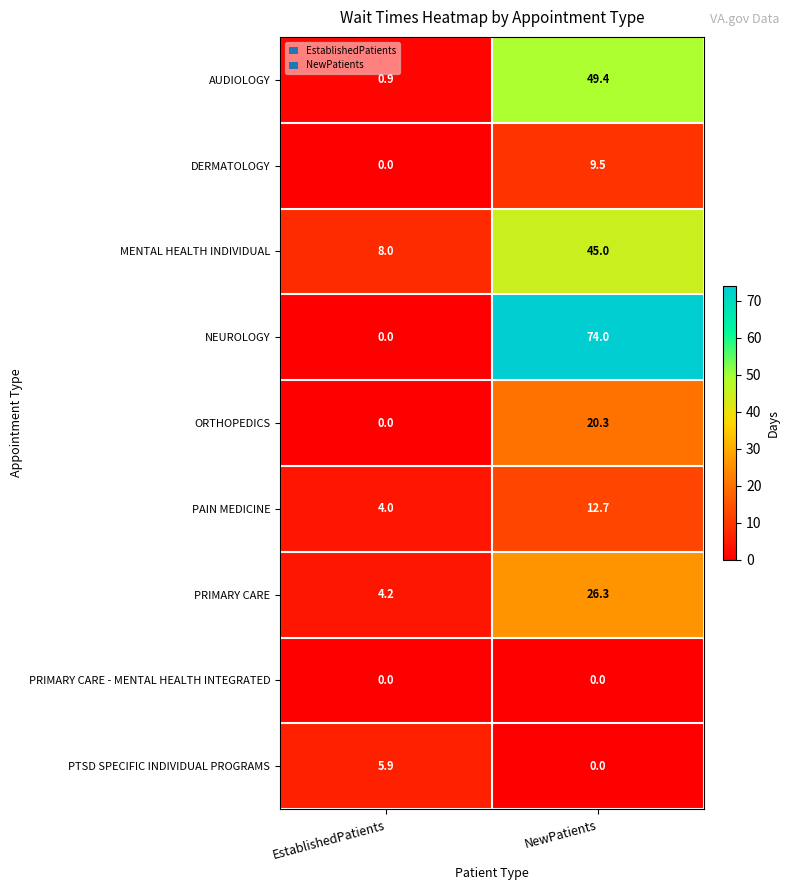

True or false: MENTAL HEALTH INDIVIDUAL has a value of 8.0 at EstablishedPatients.

True